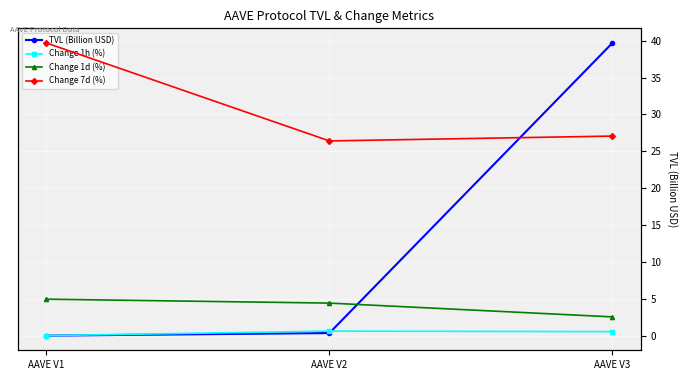

What is the total value across all series at AAVE V2?

17.7